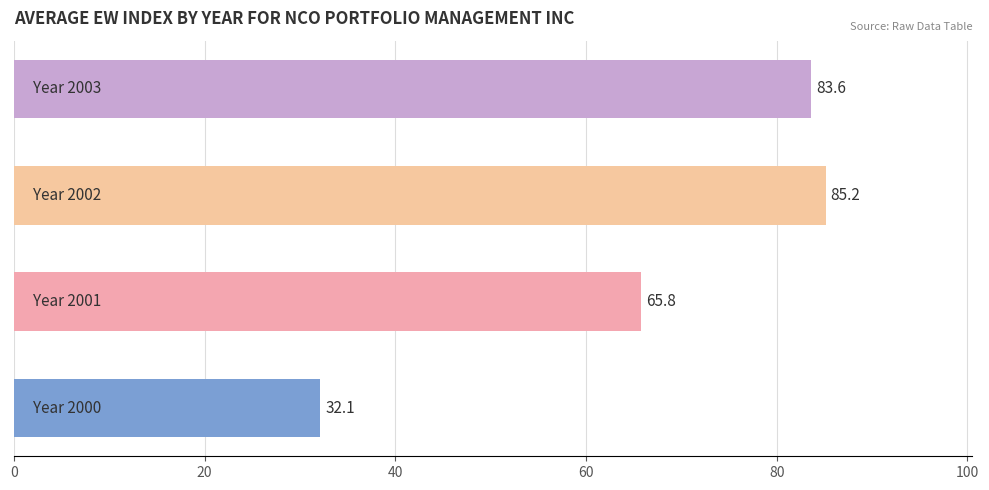

What is the maximum value shown in the chart?

85.2